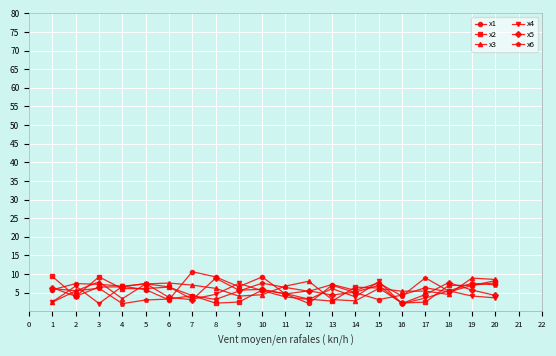

Which series has the widest spread of values?

x1